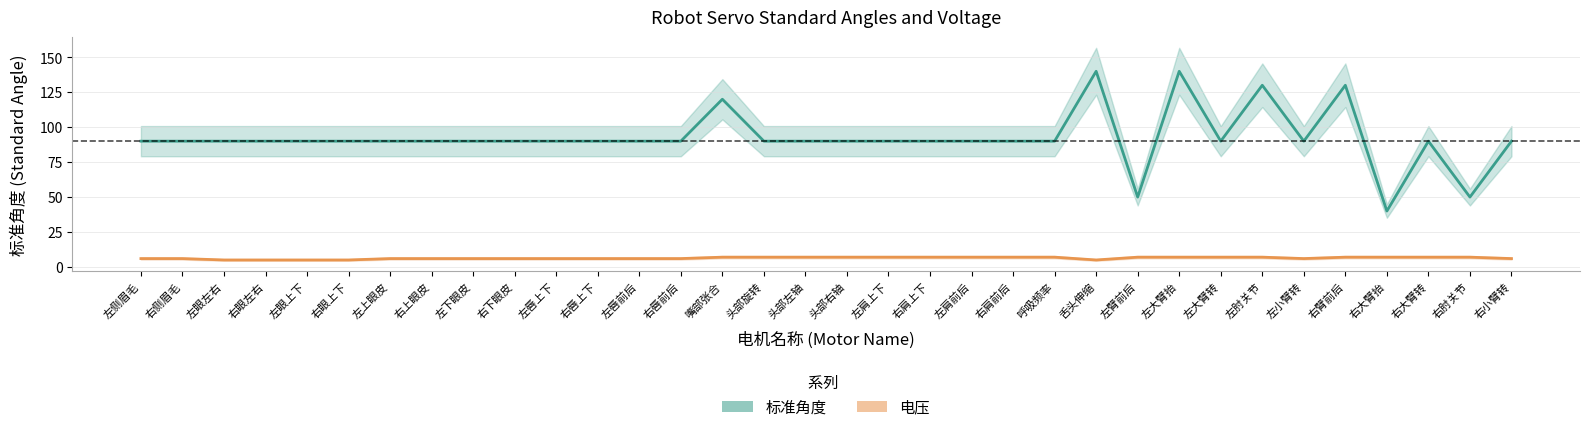

Which series has the widest spread of values?

标准角度